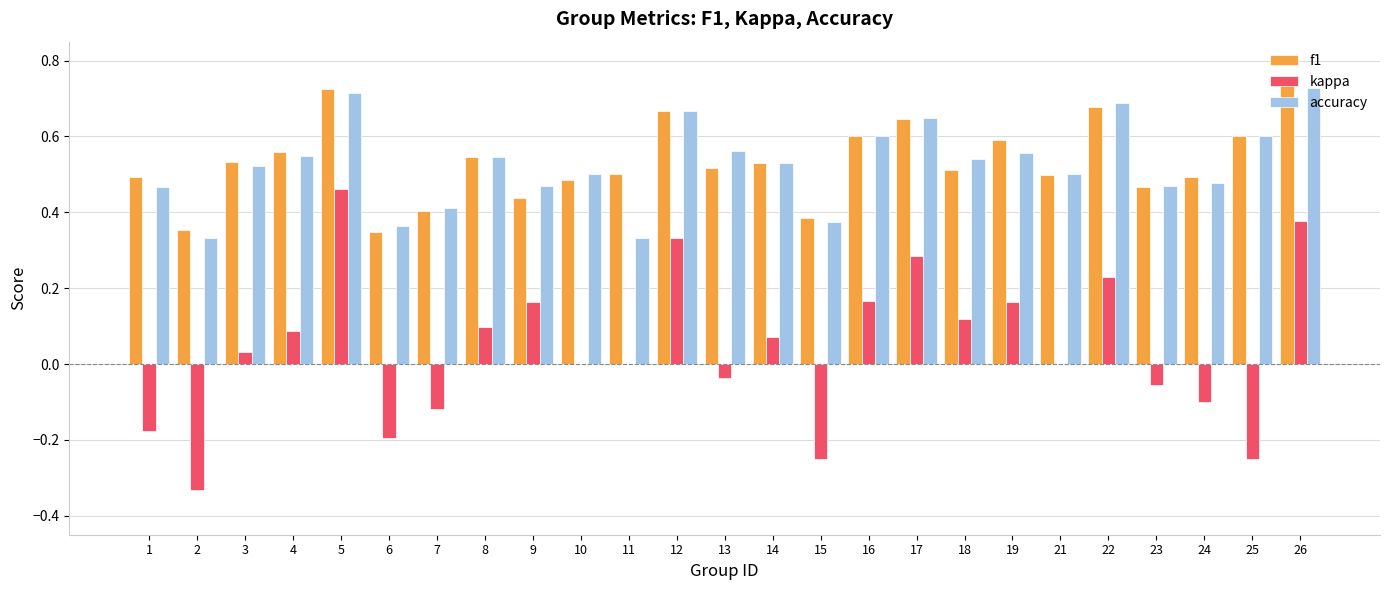

The value of accuracy at 17 is 0.7. True or false?

True